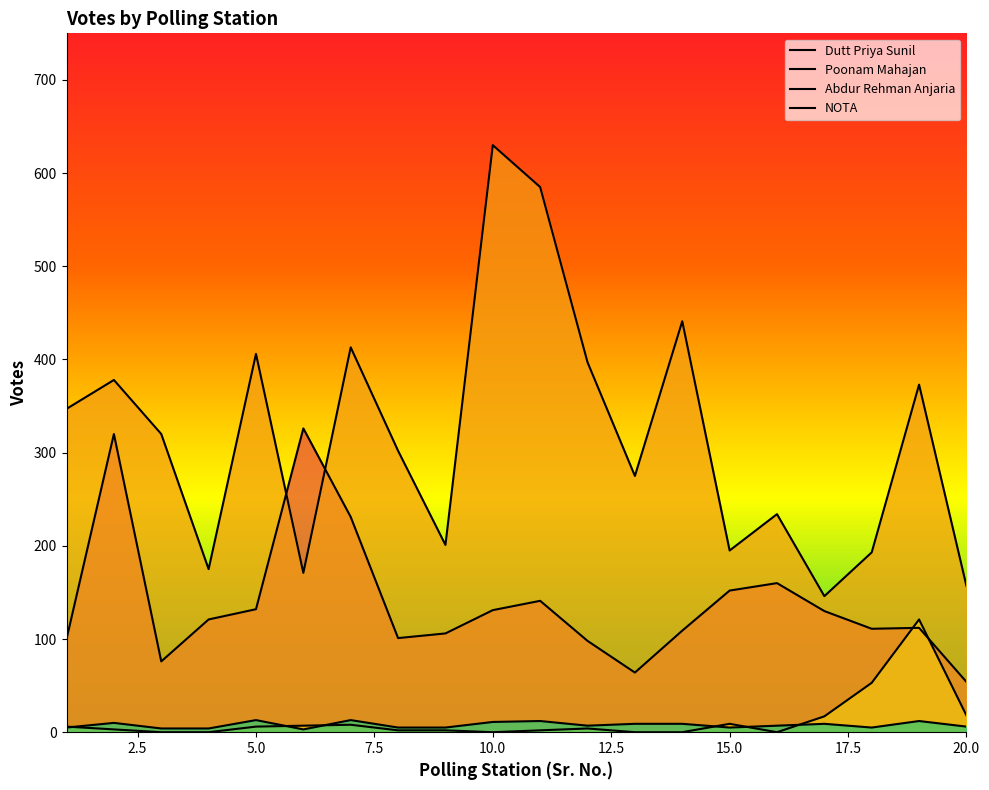

What is the sum of the NOTA values at 13 and 9?

14